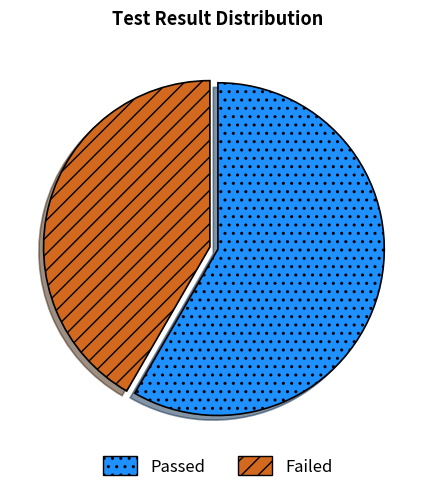

Which slice is the smallest?

Failed